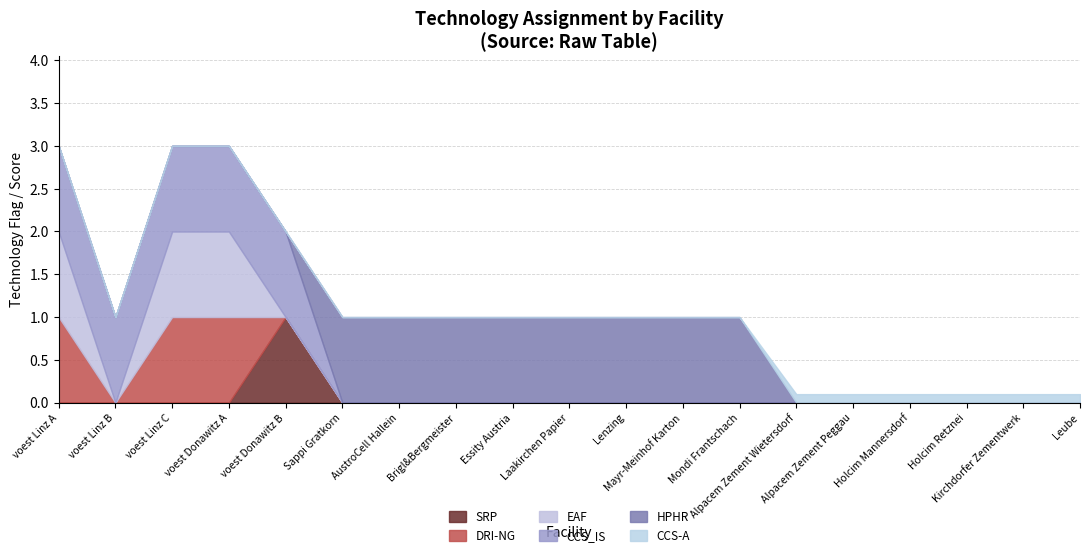

Between Mayr-Meinhof Karton and voest Linz C, which is larger?

Mayr-Meinhof Karton